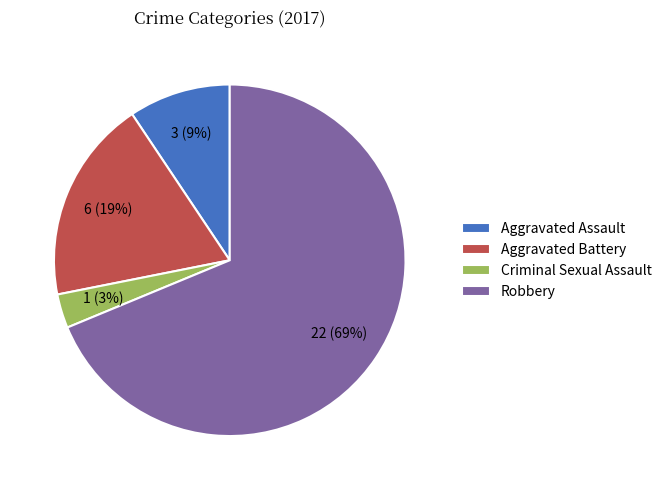

What is the majority slice?

Robbery